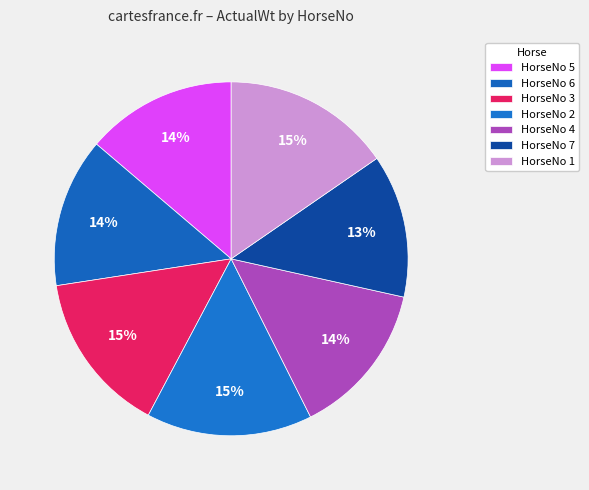

Count the number of slices in the pie.

7